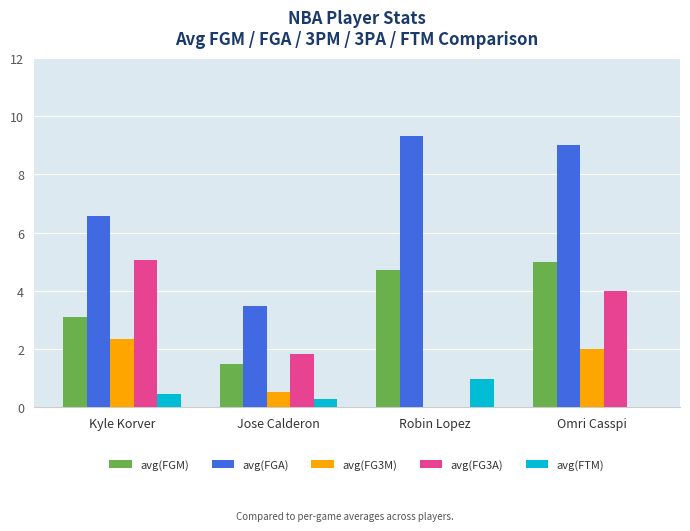

What is the highest value of the avg(FG3A) series?

5.1